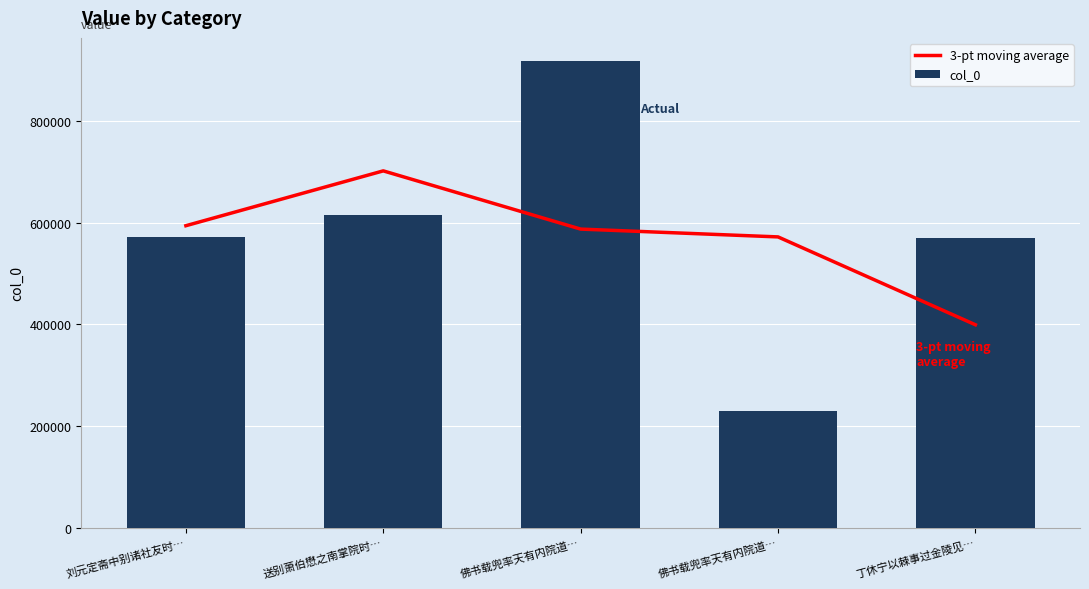

Is the value of 3-pt moving average at 送别萧伯懋之南掌院时… greater than the value of col_0 at 刘元定斋中别诸社友时…?

Yes